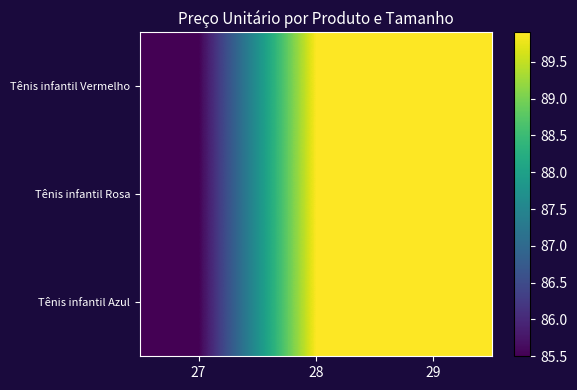

What is the total value across all series at 28?

269.7